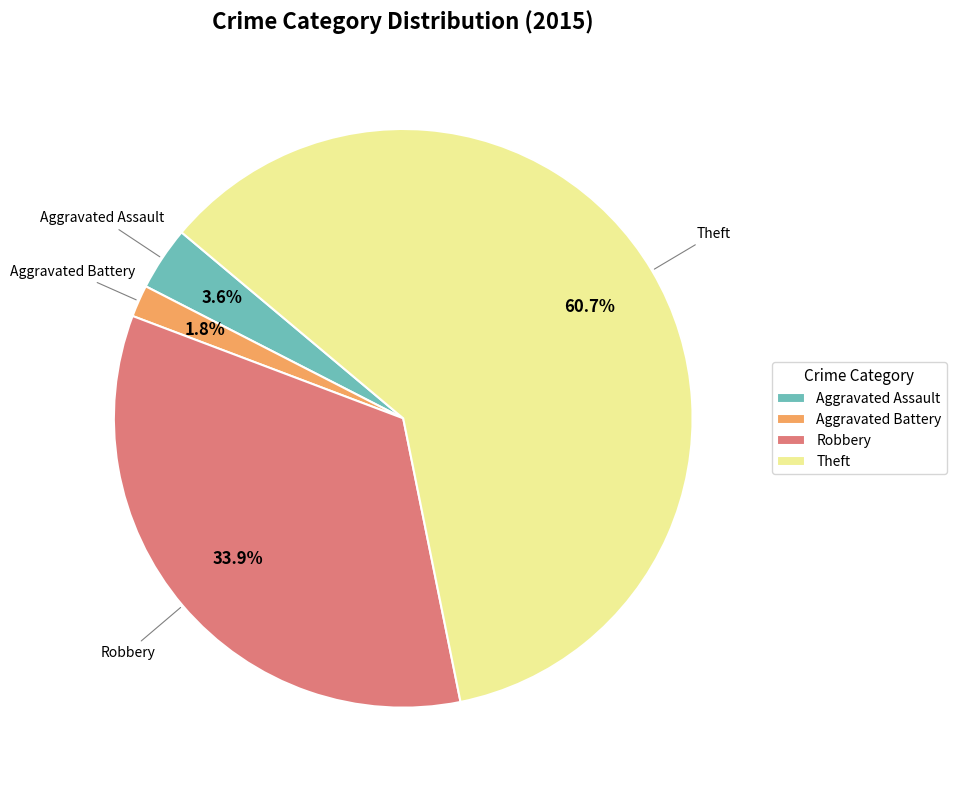

Count the number of slices in the pie.

4